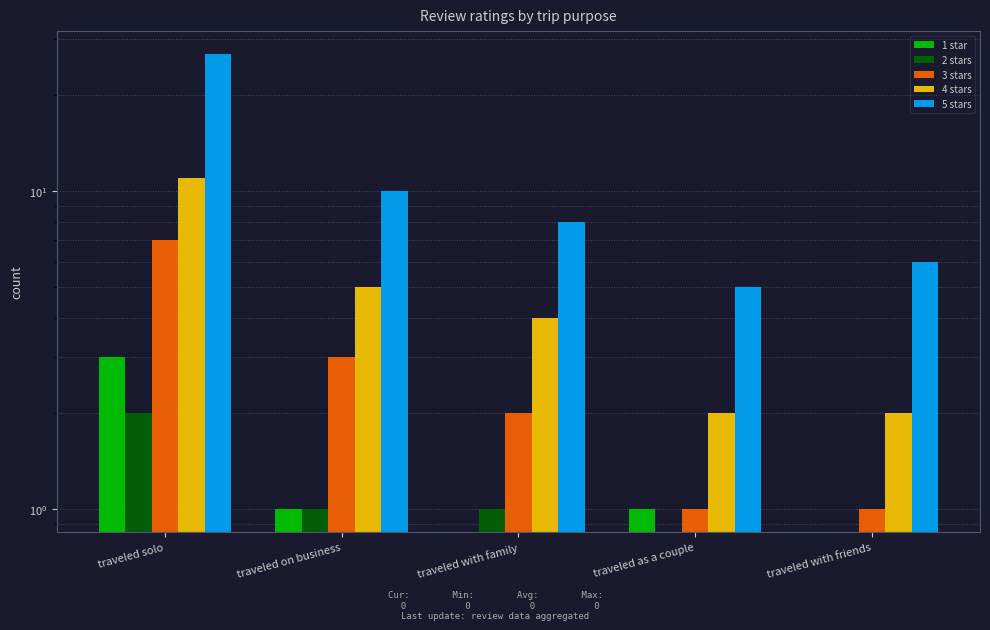

What position from the left is traveled on business?

2